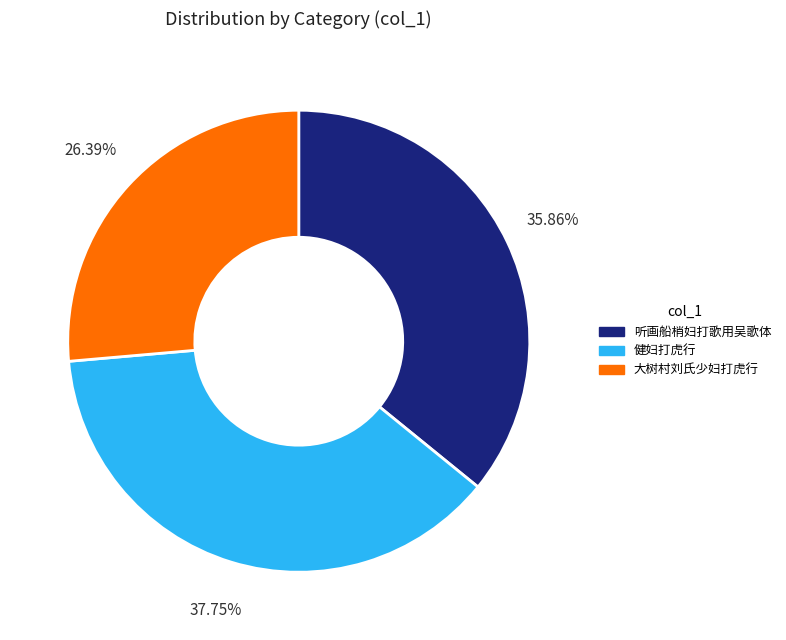

Is there a majority slice in this chart?

No